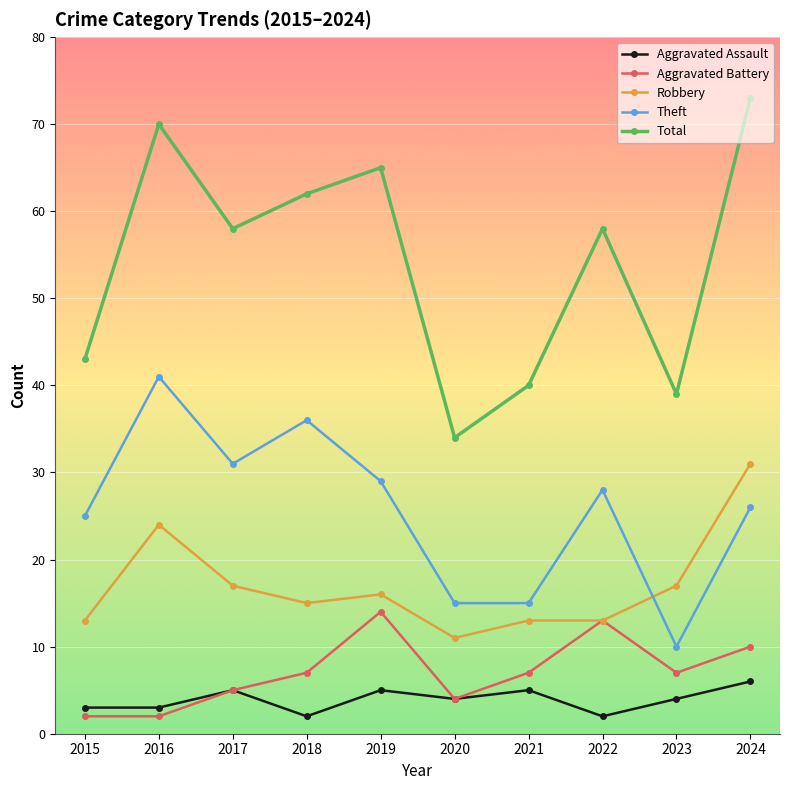

What is the maximum value for Total?

73